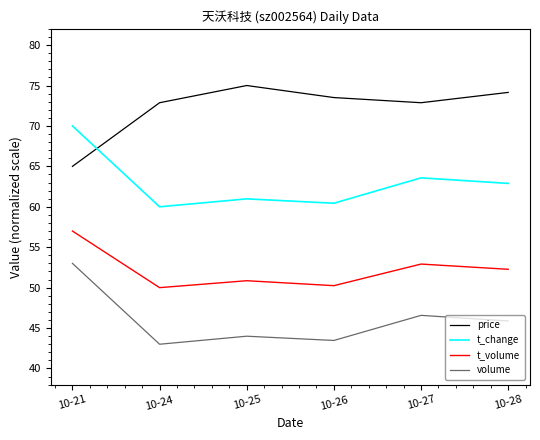

Where is the first local maximum for t_change?

10-25